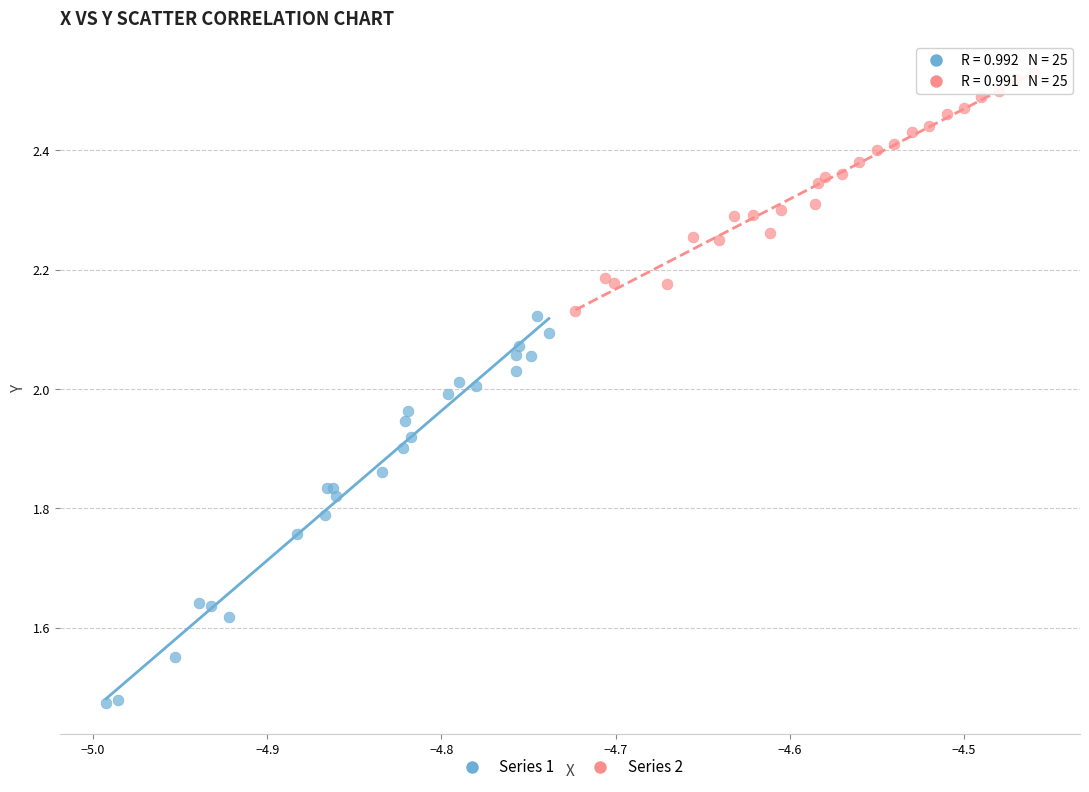

Which series contains the highest Y value?

Series 2